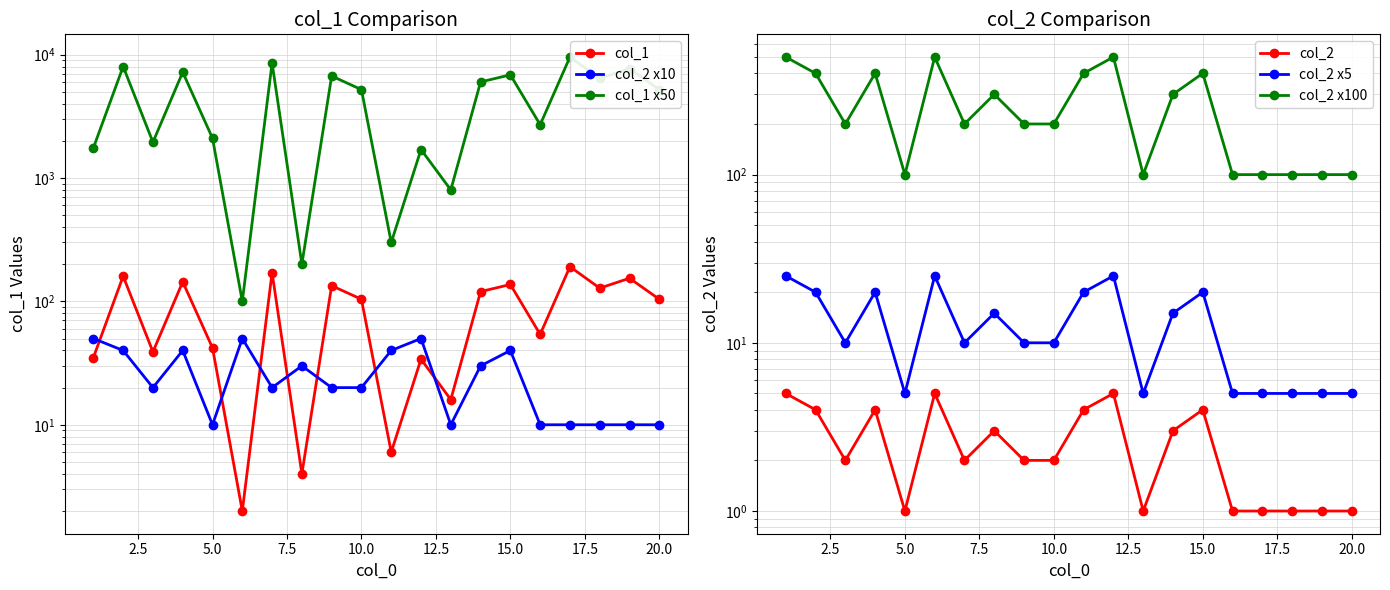

Reading left to right, extract all data points from this chart.

col_1: 35	160	39	144	42	2	171	4	134	104	6	34	16	120	137	54	191	128	154	104
col_2 x10: 50	40	20	40	10	50	20	30	20	20	40	50	10	30	40	10	10	10	10	10
col_1 x50: 1750	8000	1950	7200	2100	100	8550	200	6700	5200	300	1700	800	6000	6850	2700	9550	6400	7700	5200
col_2: 5	4	2	4	1	5	2	3	2	2	4	5	1	3	4	1	1	1	1	1
col_2 x5: 25	20	10	20	5	25	10	15	10	10	20	25	5	15	20	5	5	5	5	5
col_2 x100: 500	400	200	400	100	500	200	300	200	200	400	500	100	300	400	100	100	100	100	100